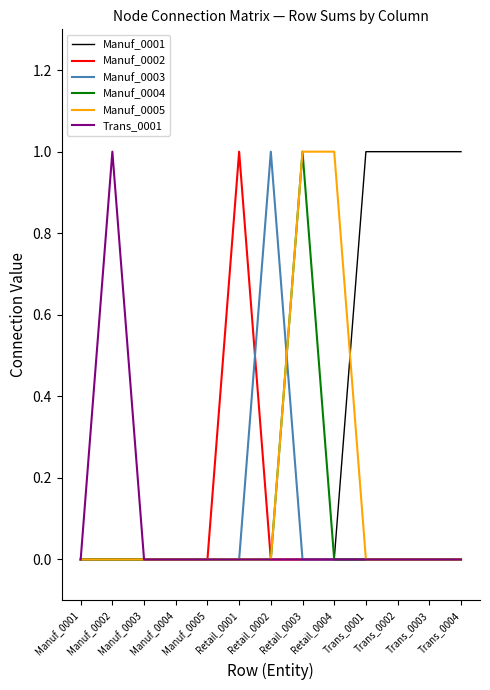

List the series in order of their peak value, highest first.

Manuf_0001, Manuf_0002, Manuf_0003, Manuf_0004, Manuf_0005, Trans_0001